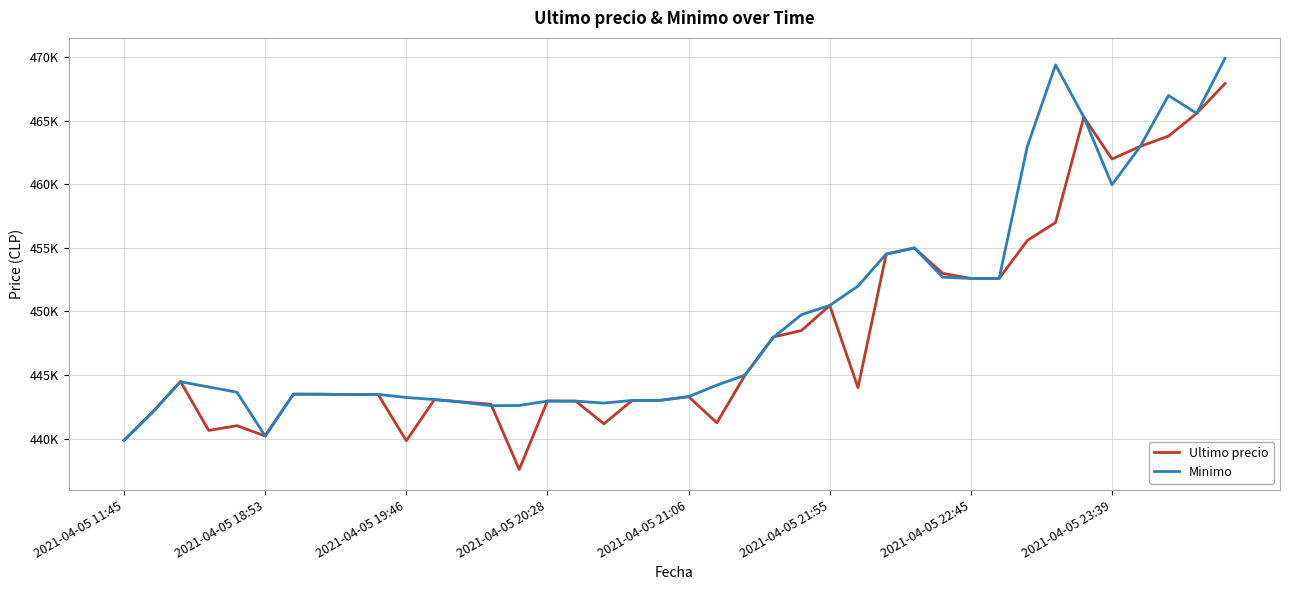

Does the chart display data point markers on the line(s)?

No